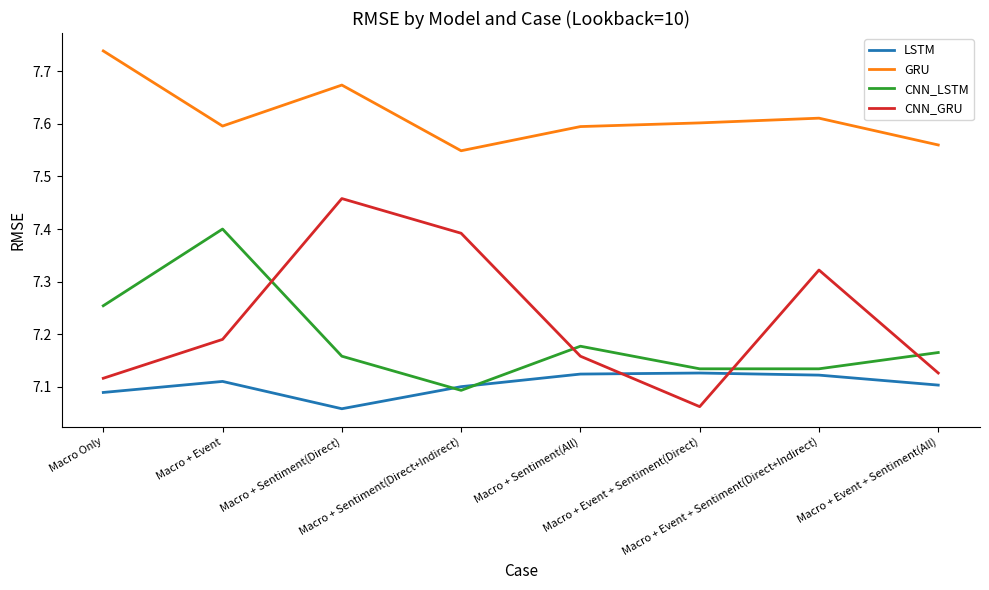

Which series has the largest total across all categories?

GRU